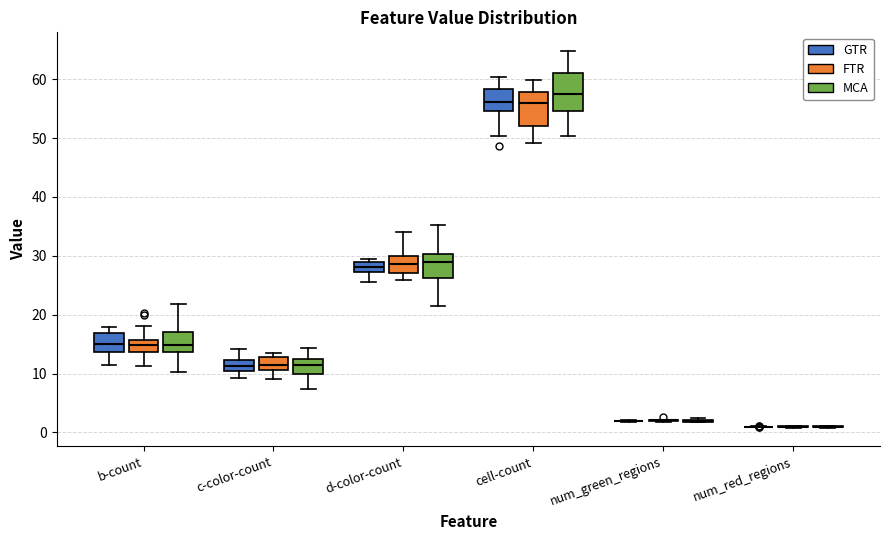

Where does the upper whisker of the box for b-count (FTR) end on the y-axis? The values are not printed on the chart, so give them approximately, as read against the axis.

18